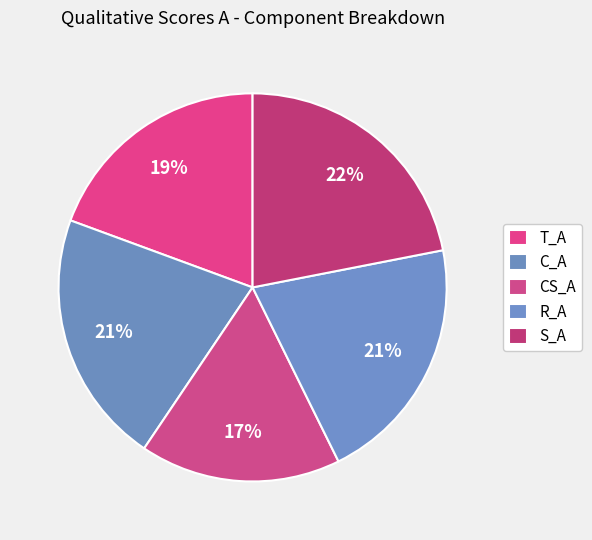

How many slices are in this pie chart?

5